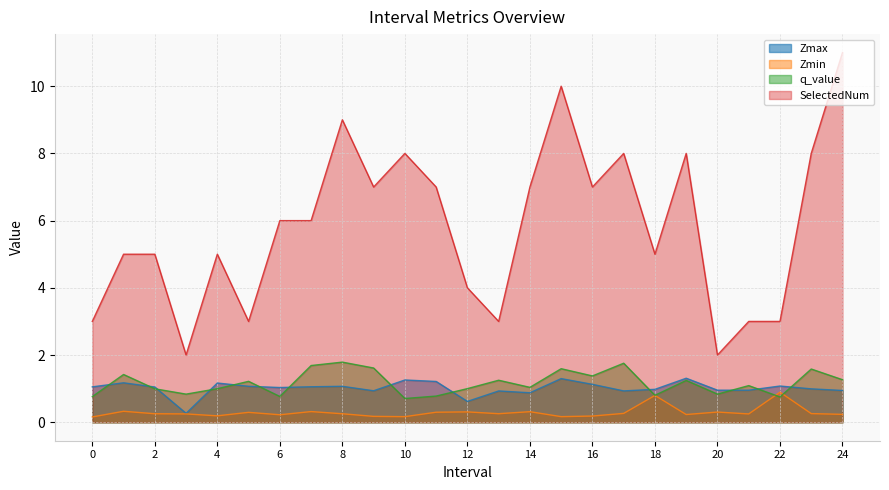

What is the difference between the highest and lowest values at 6?

5.8